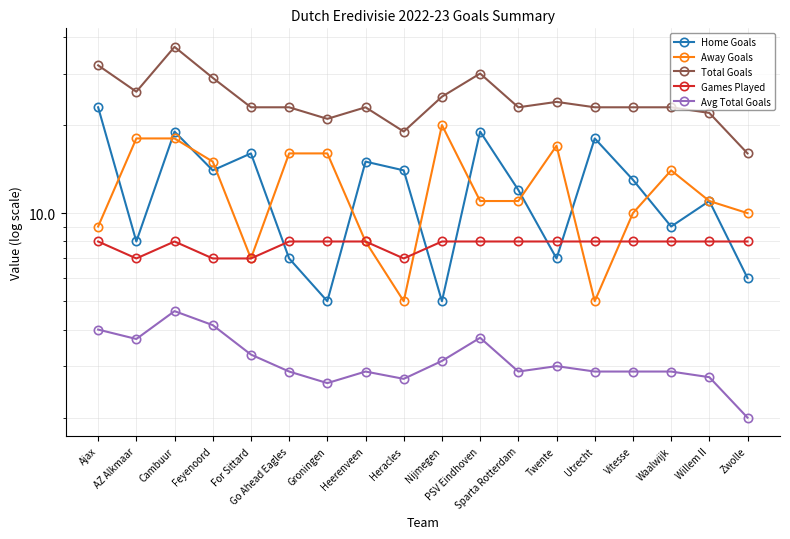

Where is the first local maximum for Games Played?

Cambuur